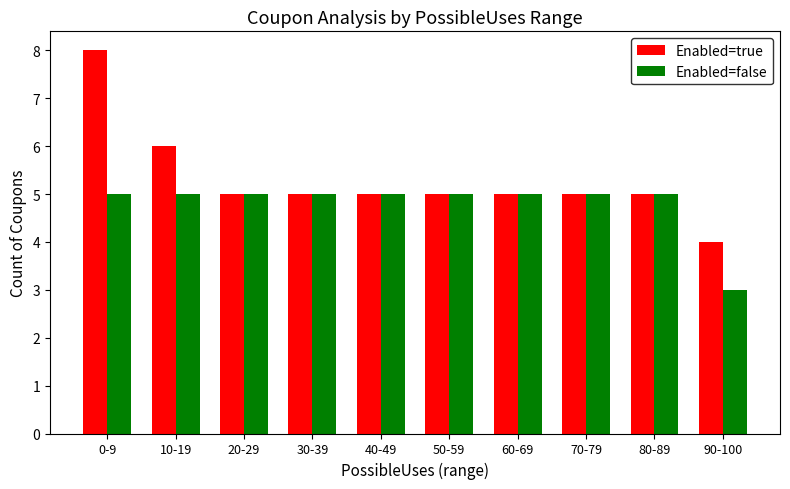

What is the sum of all Enabled=true values?

53